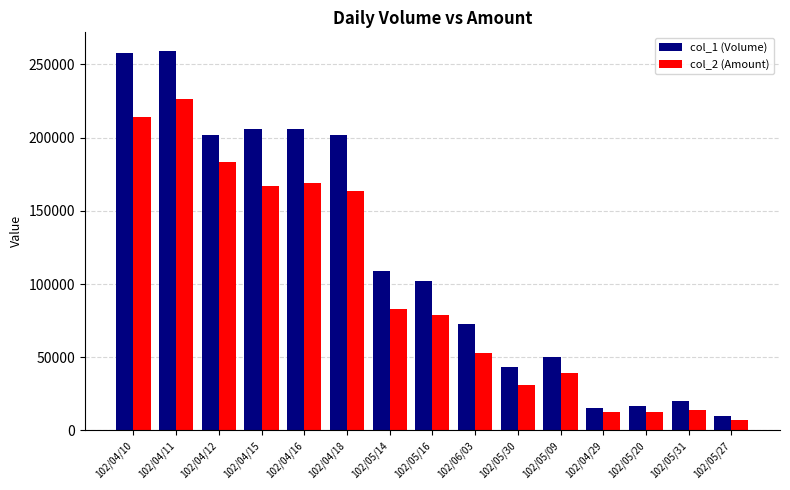

At which label does col_1 (Volume) first exceed 102000?

102/04/10